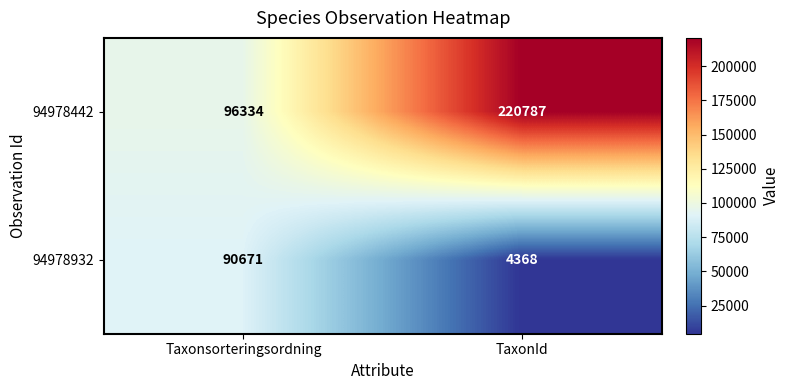

The value of 94978442 at TaxonId is 220787. True or false?

True